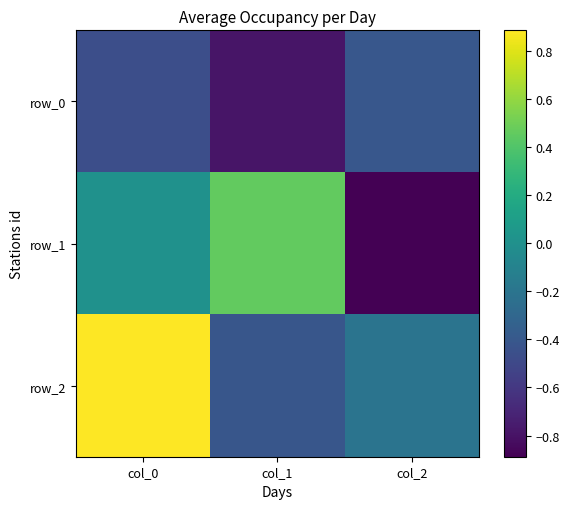

List the series in order of their peak value, highest first.

row_2, row_1, row_0